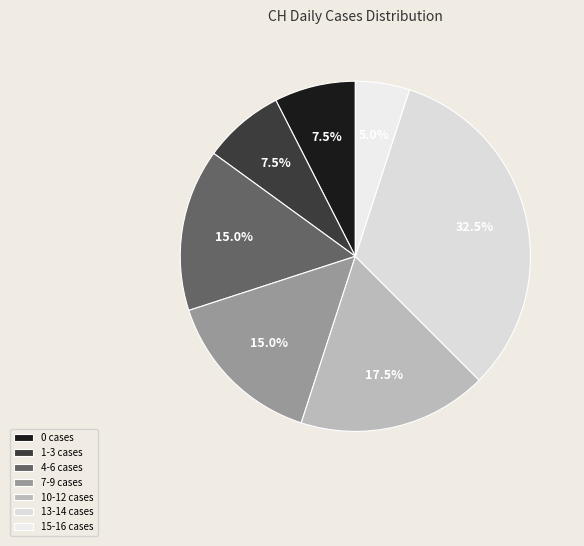

How many slices are in this pie chart?

7